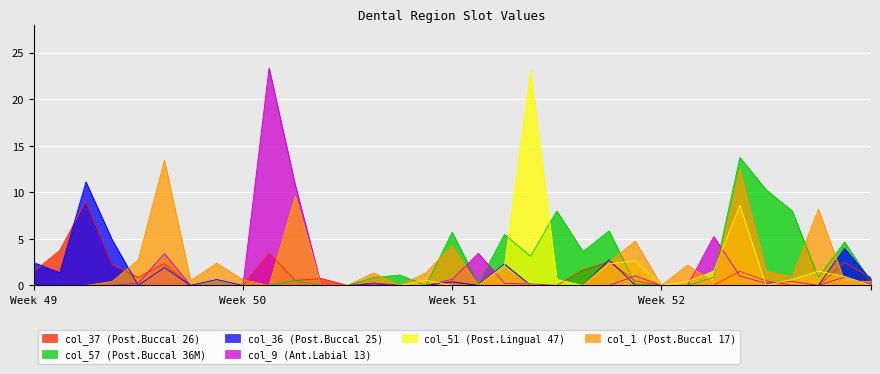

What is the value of the col_1 point at the 8th from the left?

2.4